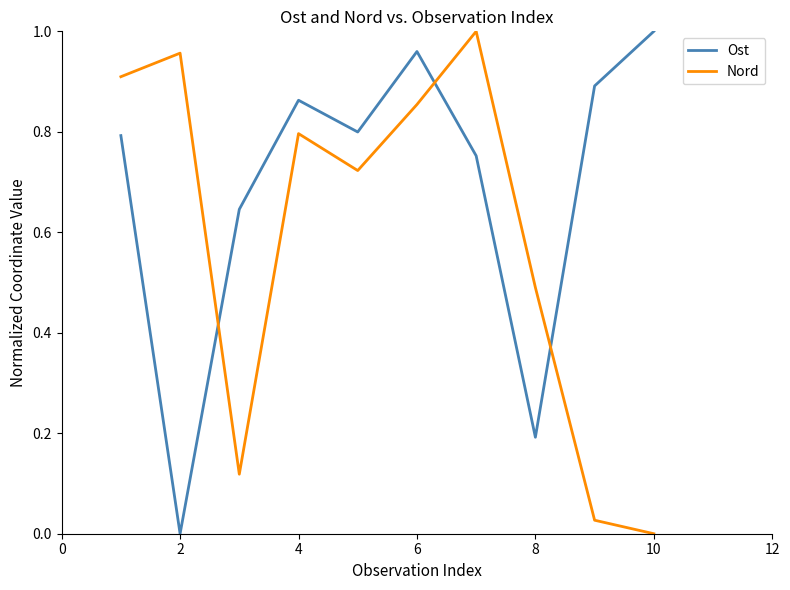

Rank the series by their average value, from lowest to highest.

Nord, Ost